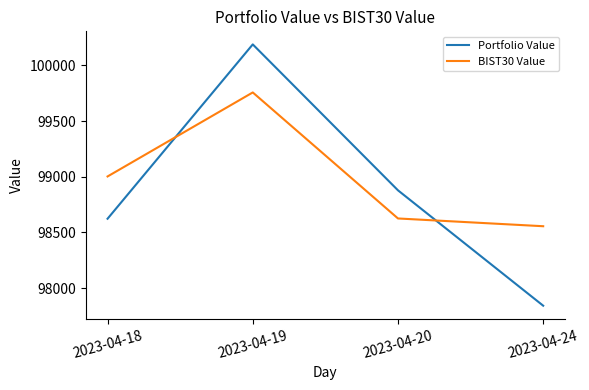

The BIST30 Value series shows 55474.0 at 2023-04-20. True or false?

False